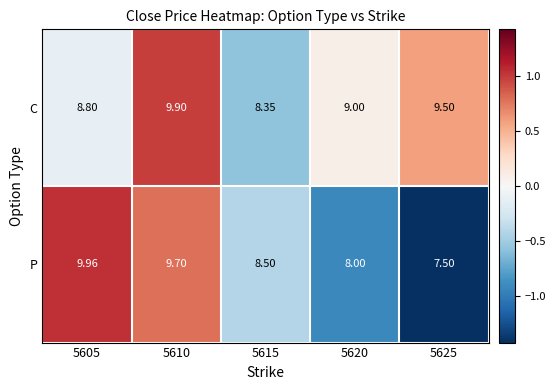

List the series in order of their peak value, lowest first.

C, P